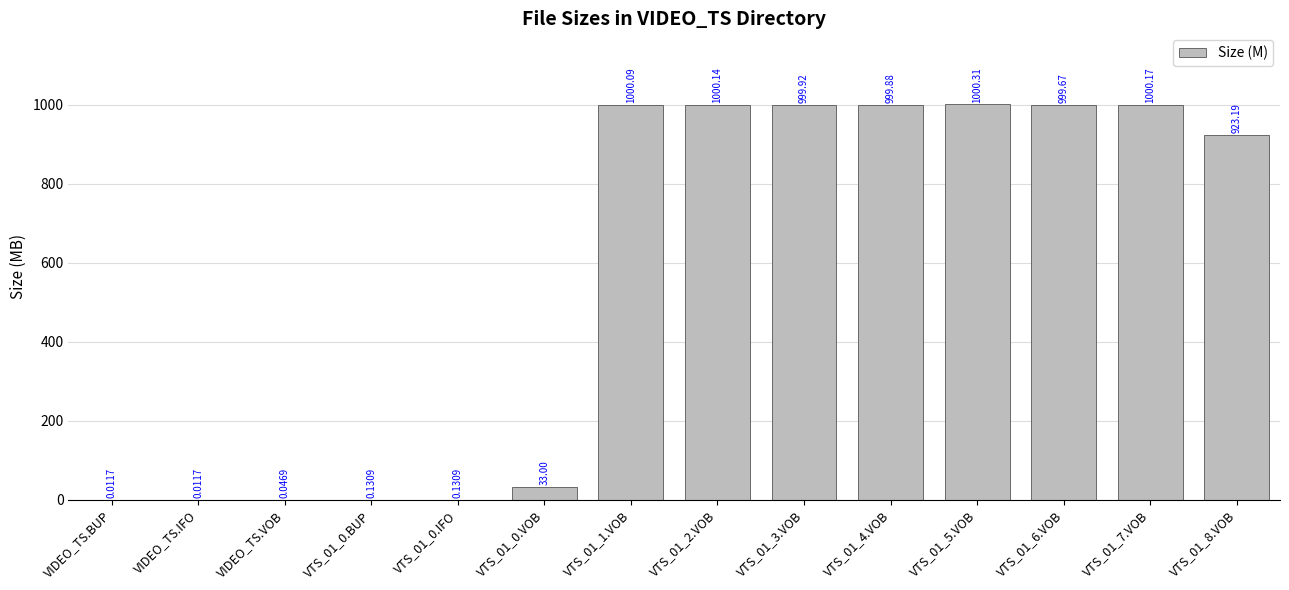

At which label does the data first exceed 999?

VTS_01_1.VOB